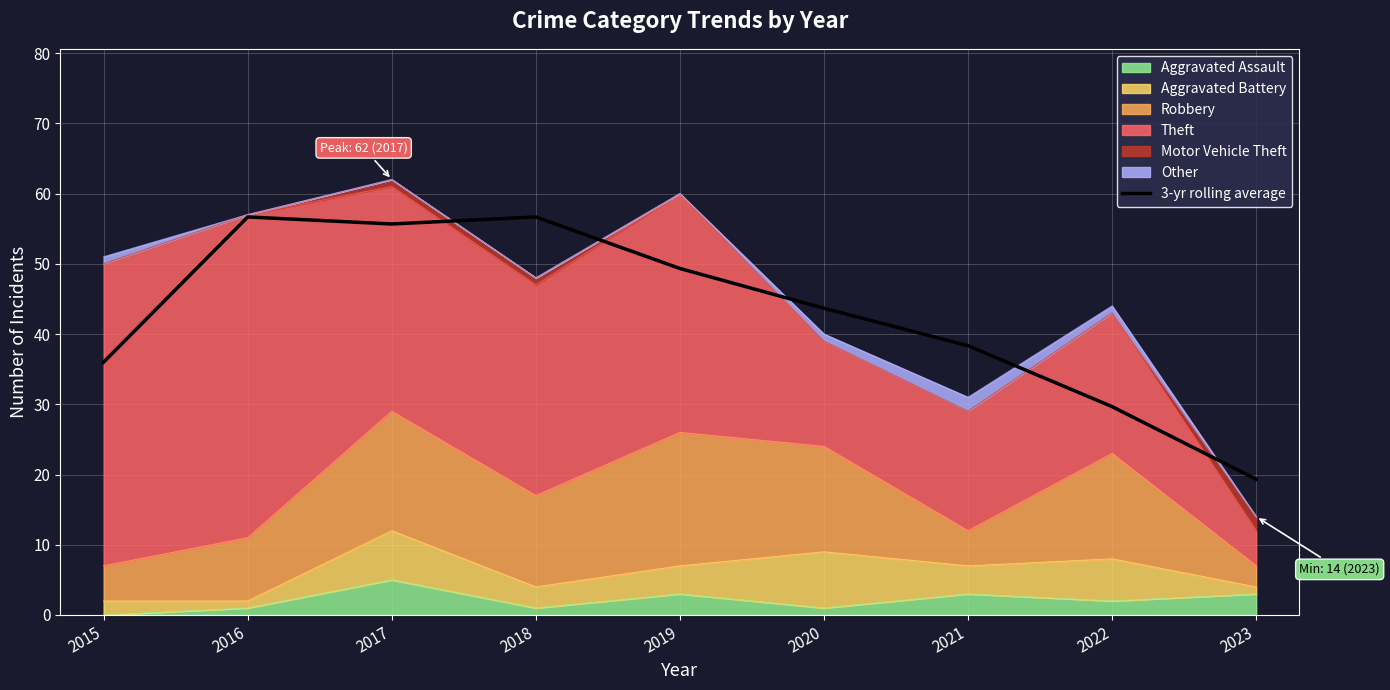

Rank the categories by value from lowest to highest.

2023, 2022, 2015, 2021, 2020, 2019, 2017, 2016, 2018